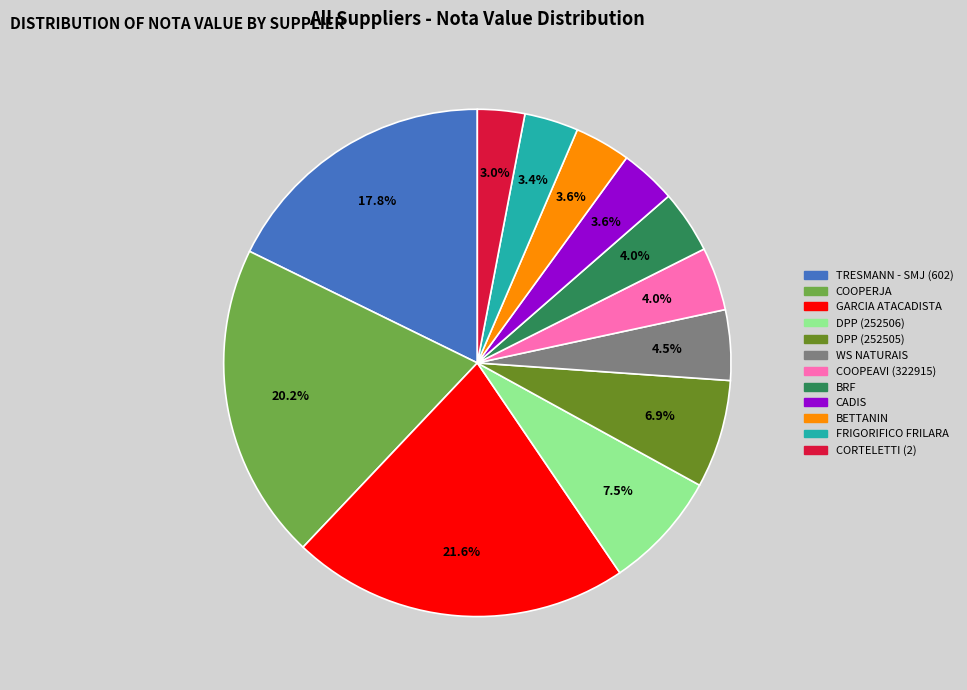

Between WS NATURAIS and COOPERJA, which is larger?

COOPERJA